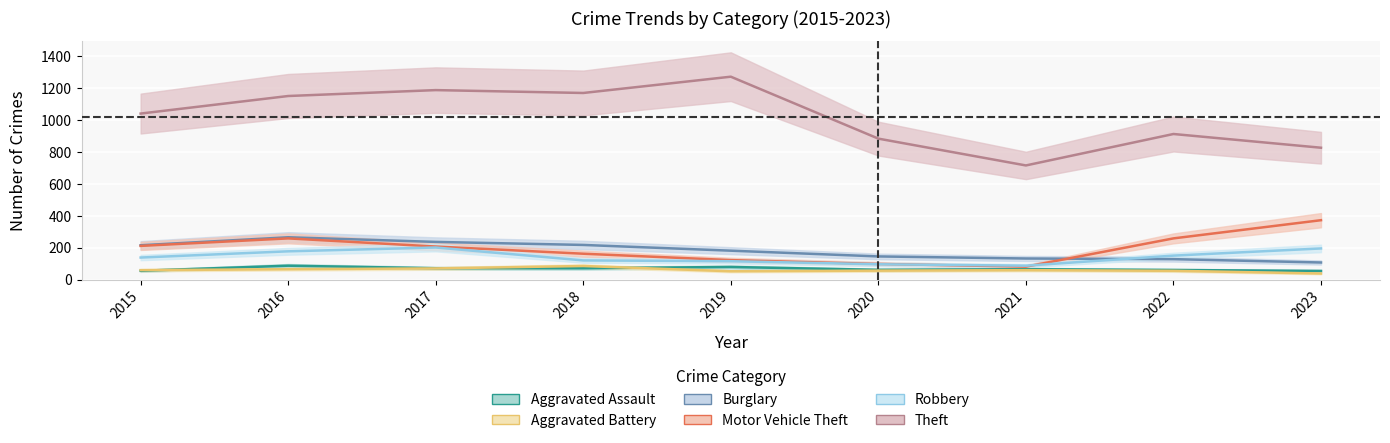

True or false: Burglary and Theft cross at least once.

False